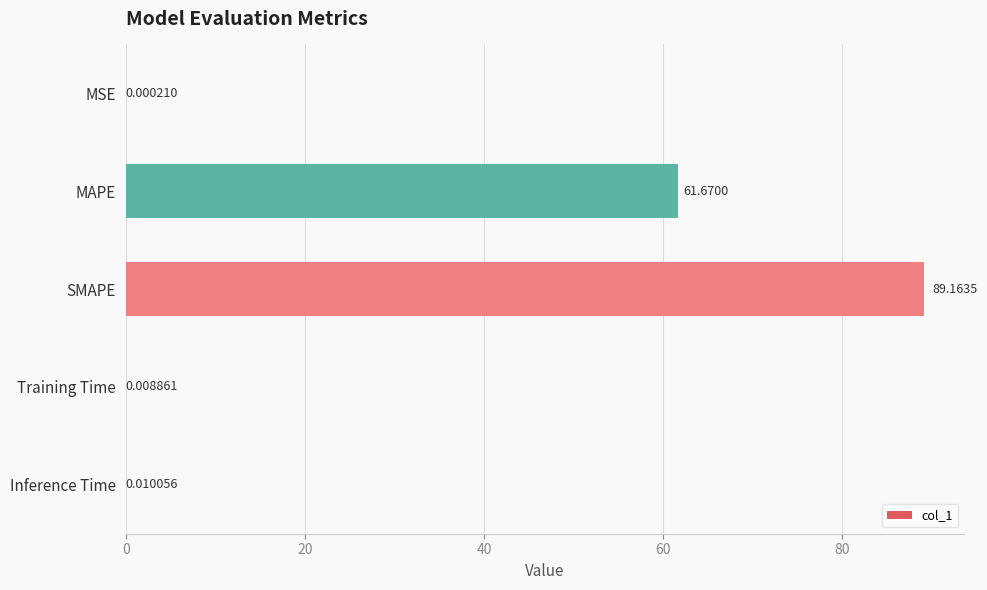

At which label is the value closest to 44?

MAPE